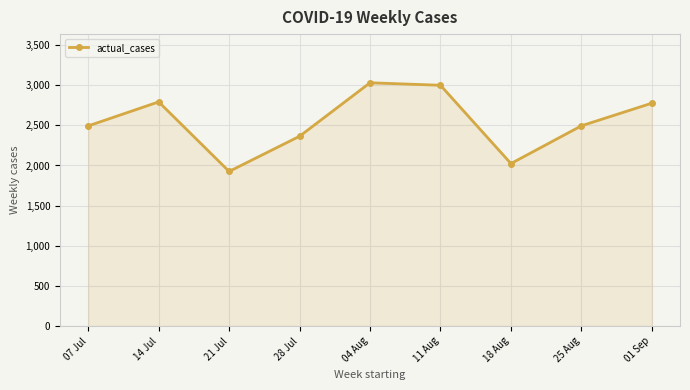

Which has a higher value, 25 Aug or 28 Jul?

25 Aug